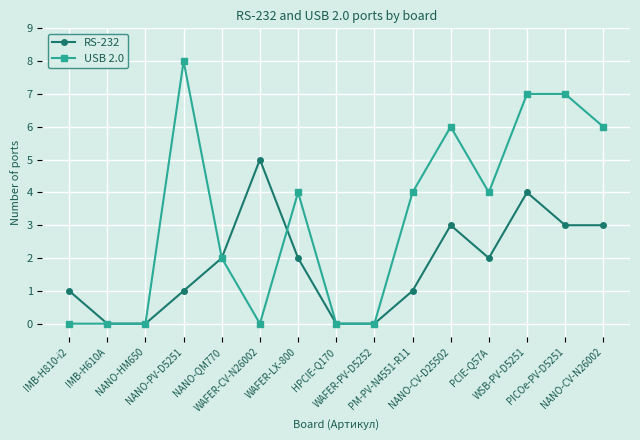

What is the sum of the USB 2.0 values at PCIE-Q57A and NANO-PV-D5251?

12